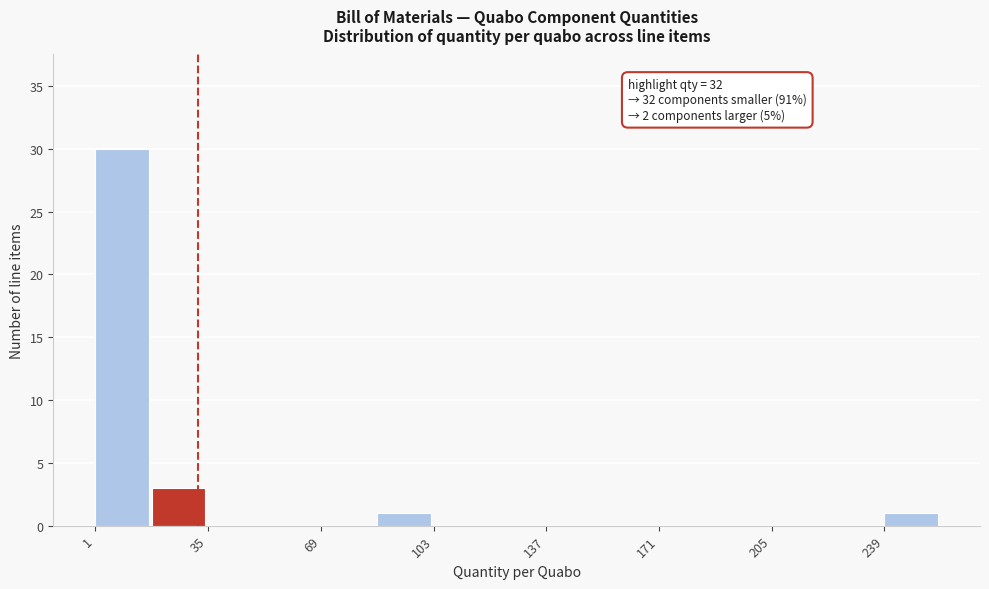

Around what value on the x-axis is the tallest bar? Give the approximate position of its centre, as read against the axis.

10